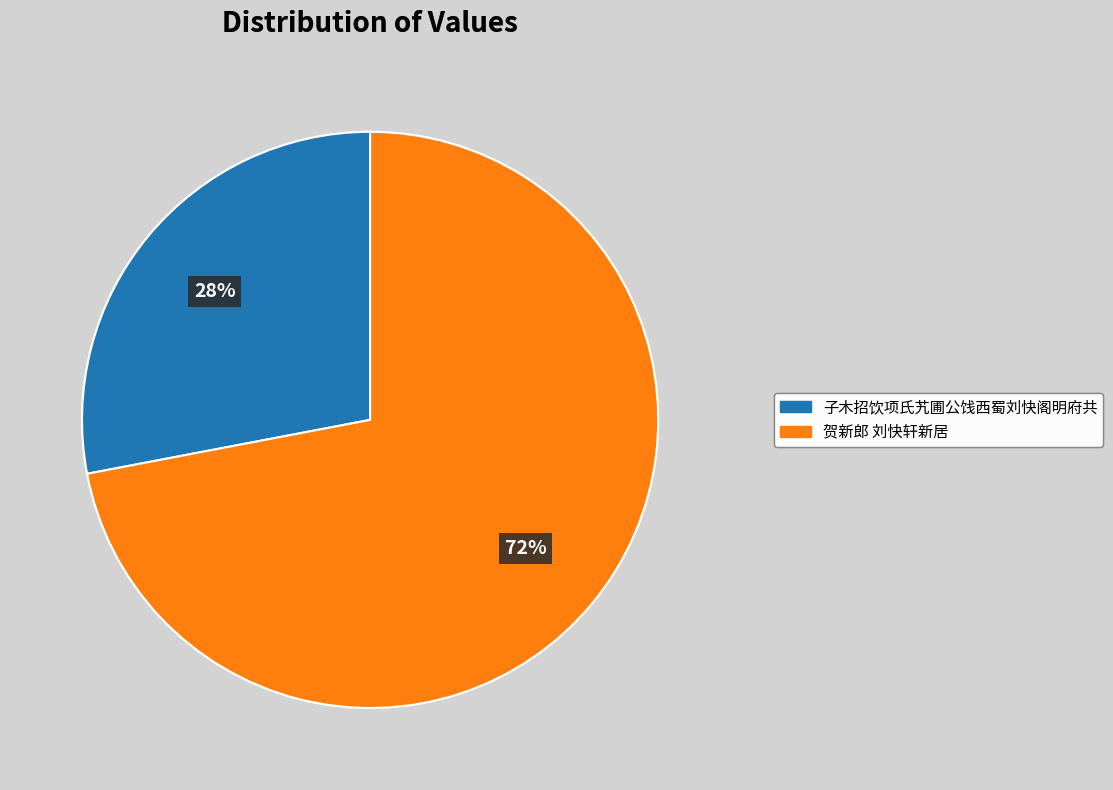

Which has a higher value, 子木招饮项氏艽圃公饯西蜀刘快阁明府共 or 贺新郎 刘快轩新居?

贺新郎 刘快轩新居